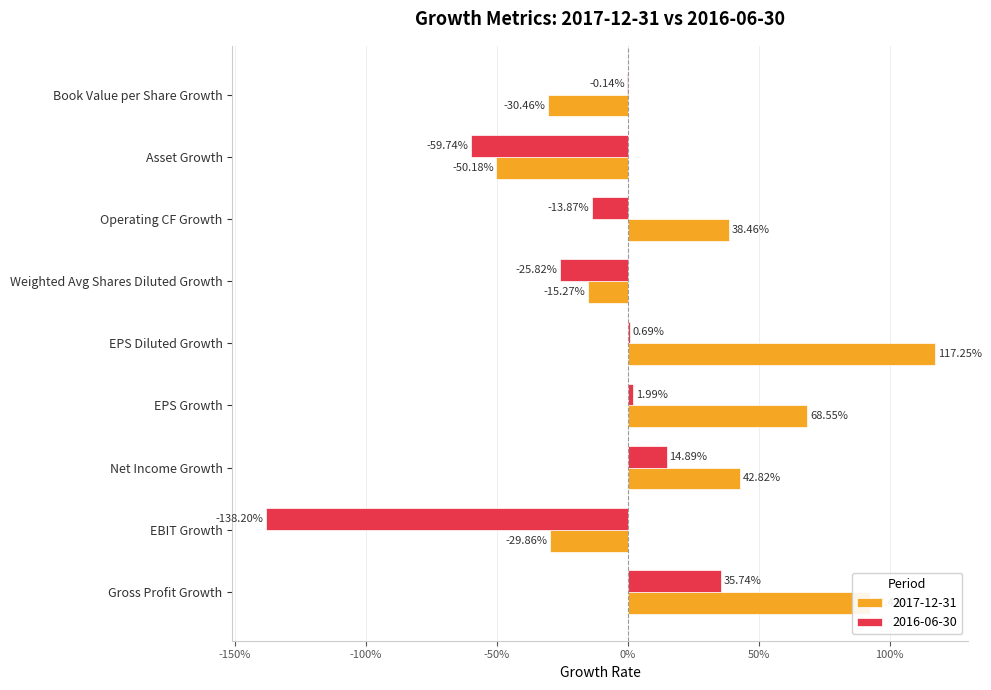

What are all the series names shown in the legend?

2017-12-31, 2016-06-30